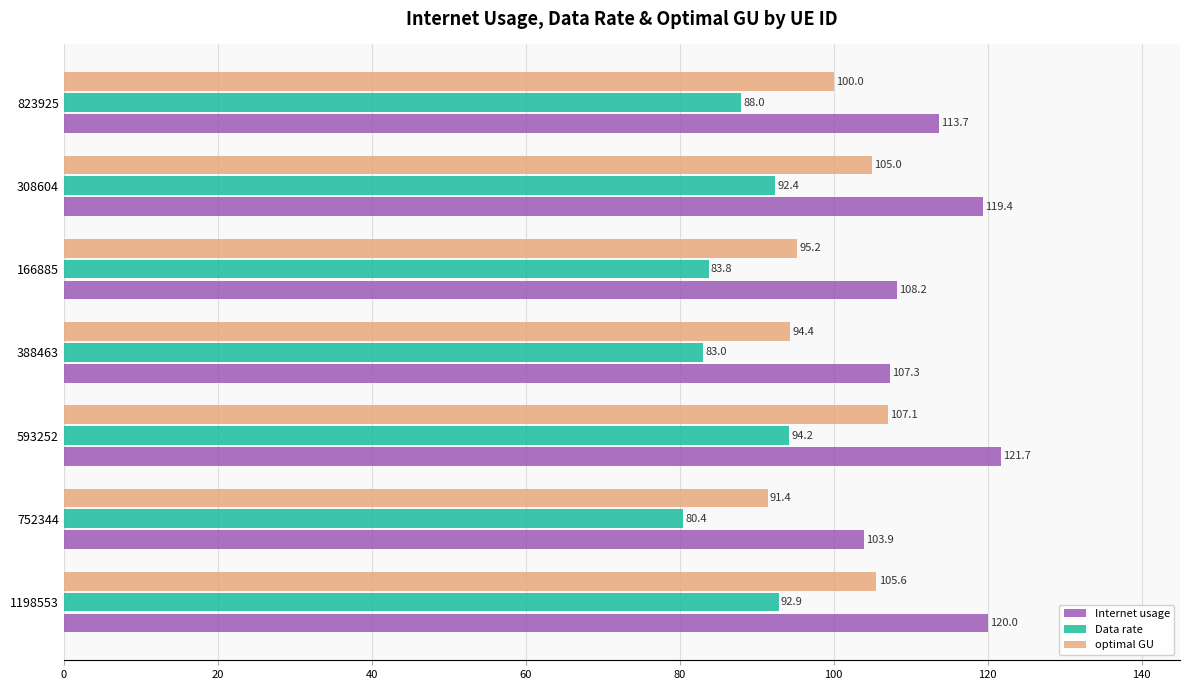

List the series in order of their overall mean, highest first.

Internet usage, optimal GU, Data rate